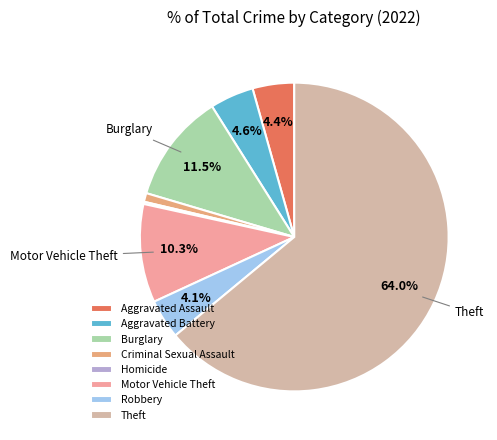

What is the majority slice?

Theft